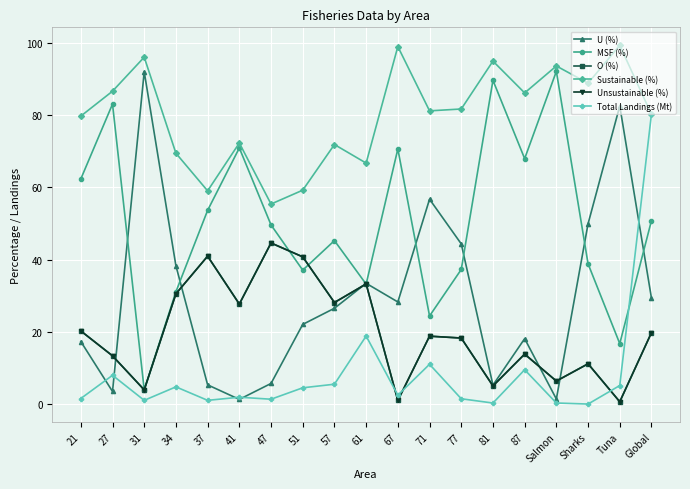

At which label does Unsustainable (%) reach its minimum?

Tuna